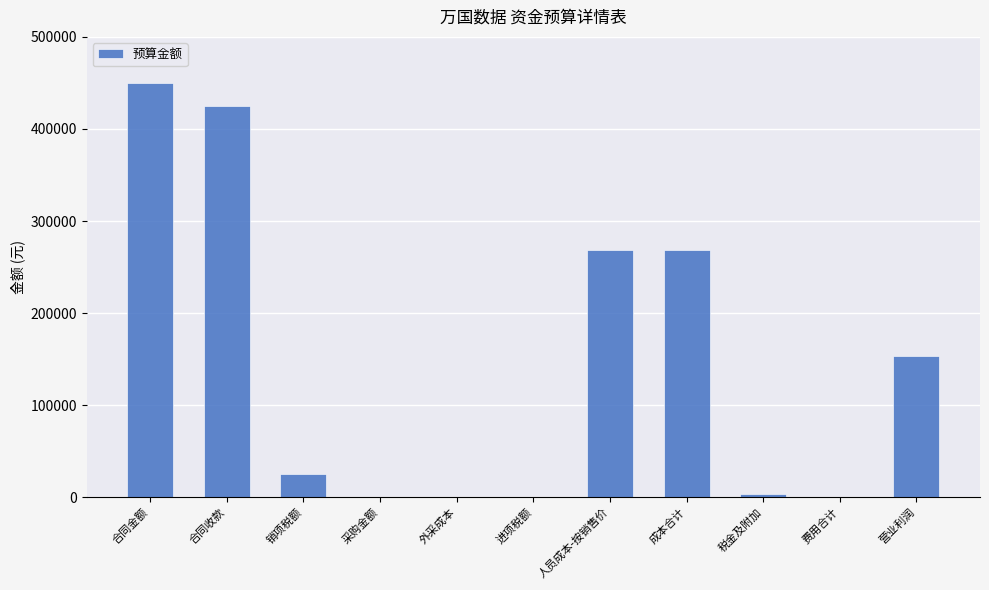

Which category has the highest value across all series?

合同金额